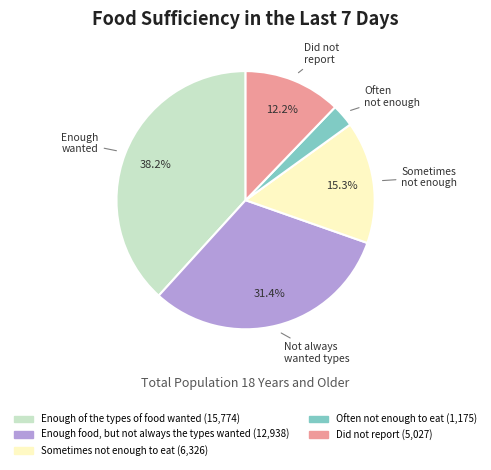

How much of the chart is everything except Did not report?

87.8%